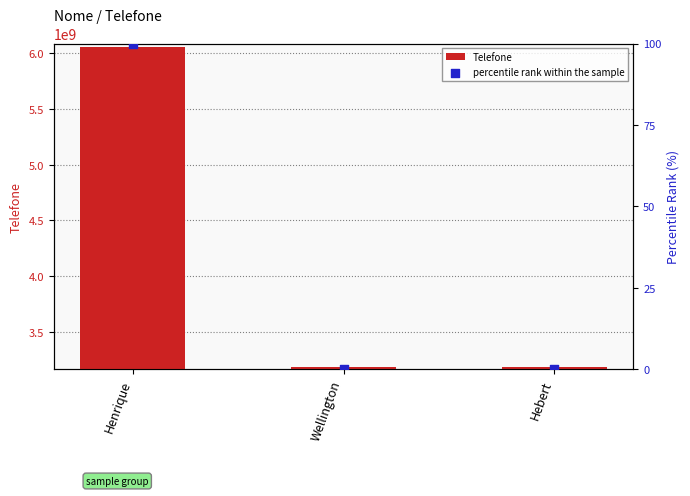

Which series has the largest Y range (max minus min)?

Telefone